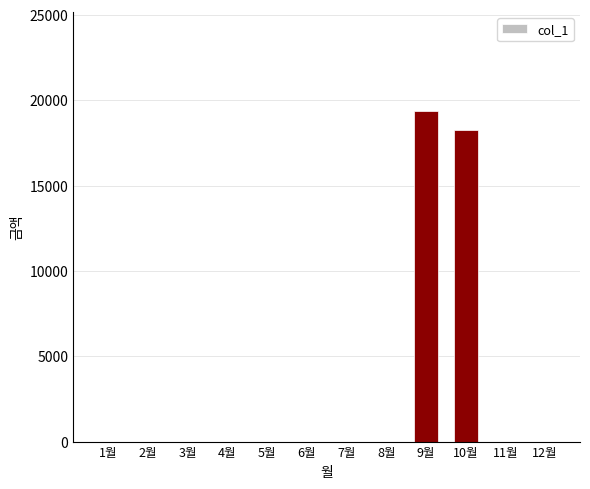

Reading left to right, list all the values displayed in this chart.

1월=0	2월=0	3월=0	4월=0	5월=0	6월=0	7월=0	8월=0	9월=19360	10월=18260	11월=0	12월=0